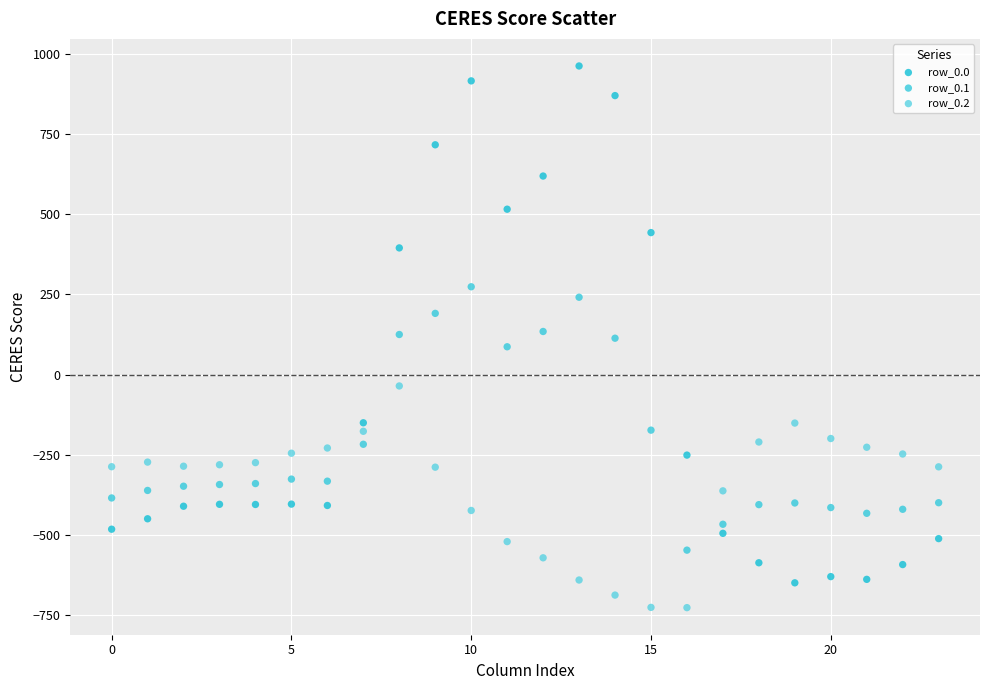

Across all data points, what is the range of Y values (max minus min)?

1689.3